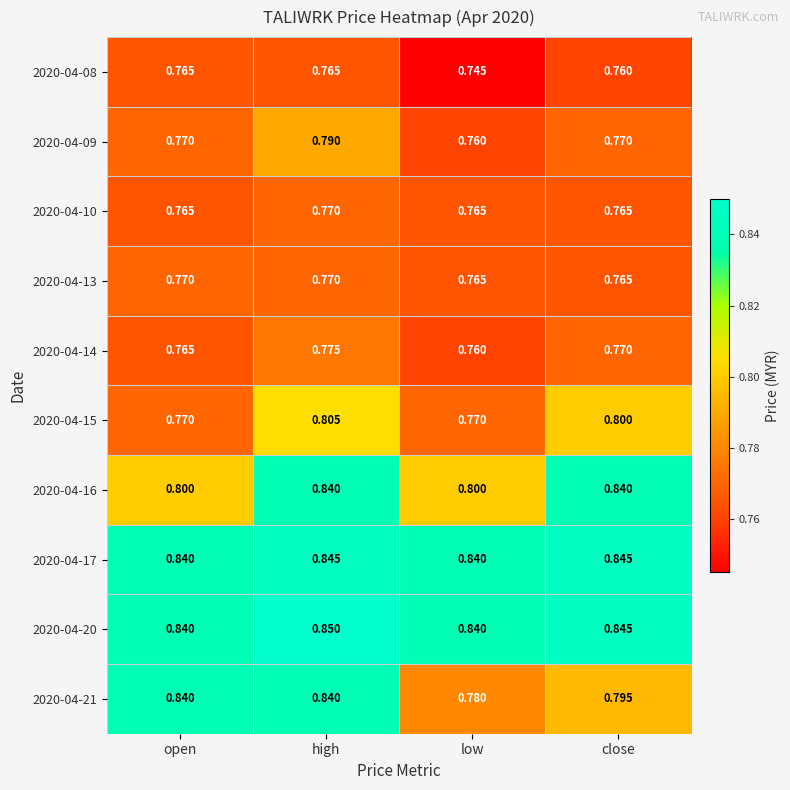

What is the total value across all series at high?

8.1